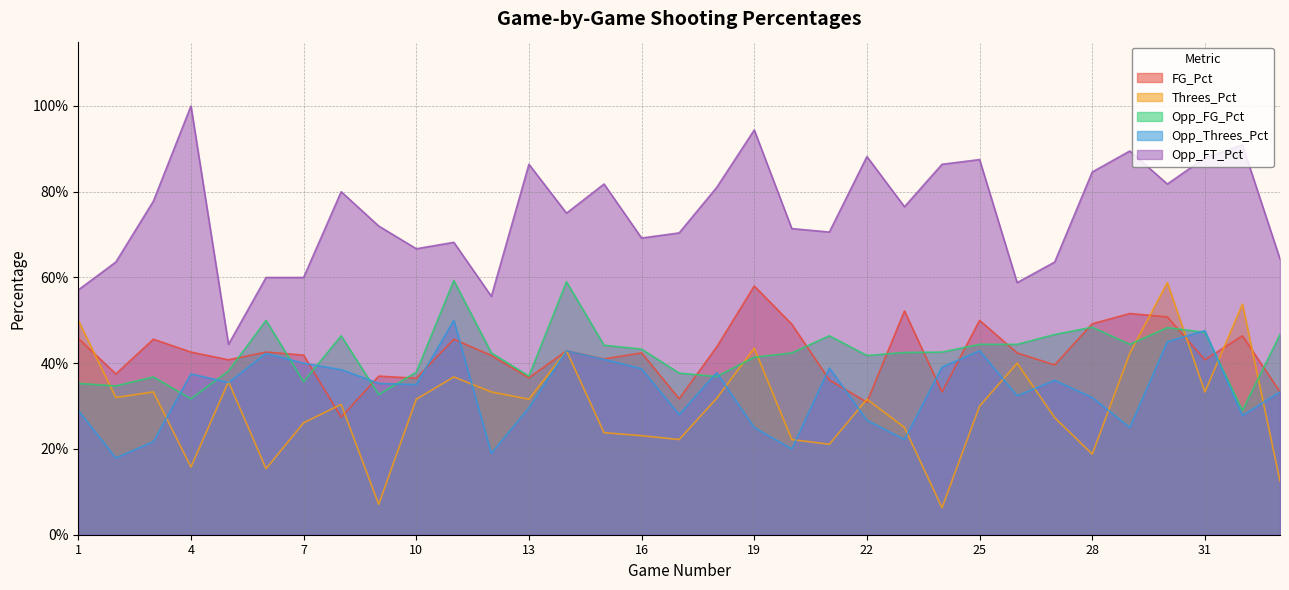

Reading left to right, list all the values displayed in this chart.

FG_Pct: 1=0.5	2=0.4	3=0.5	4=0.4	5=0.4	6=0.4	7=0.4	8=0.3	9=0.4	10=0.4	11=0.5	12=0.4	13=0.4	14=0.4	15=0.4	16=0.4	17=0.3	18=0.4	19=0.6	20=0.5	21=0.4	22=0.3	23=0.5	24=0.3	25=0.5	26=0.4	27=0.4	28=0.5	29=0.5	30=0.5	31=0.4	32=0.5	33=0.3
Threes_Pct: 1=0.5	2=0.3	3=0.3	4=0.2	5=0.4	6=0.2	7=0.3	8=0.3	9=0.1	10=0.3	11=0.4	12=0.3	13=0.3	14=0.4	15=0.2	16=0.2	17=0.2	18=0.3	19=0.4	20=0.2	21=0.2	22=0.3	23=0.2	24=0.1	25=0.3	26=0.4	27=0.3	28=0.2	29=0.4	30=0.6	31=0.3	32=0.5	33=0.1
Opp_FG_Pct: 1=0.4	2=0.3	3=0.4	4=0.3	5=0.4	6=0.5	7=0.4	8=0.5	9=0.3	10=0.4	11=0.6	12=0.4	13=0.4	14=0.6	15=0.4	16=0.4	17=0.4	18=0.4	19=0.4	20=0.4	21=0.5	22=0.4	23=0.4	24=0.4	25=0.4	26=0.4	27=0.5	28=0.5	29=0.4	30=0.5	31=0.5	32=0.3	33=0.5
Opp_Threes_Pct: 1=0.3	2=0.2	3=0.2	4=0.4	5=0.4	6=0.4	7=0.4	8=0.4	9=0.4	10=0.3	11=0.5	12=0.2	13=0.3	14=0.4	15=0.4	16=0.4	17=0.3	18=0.4	19=0.2	20=0.2	21=0.4	22=0.3	23=0.2	24=0.4	25=0.4	26=0.3	27=0.4	28=0.3	29=0.2	30=0.5	31=0.5	32=0.3	33=0.3
Opp_FT_Pct: 1=0.6	2=0.6	3=0.8	4=1.0	5=0.4	6=0.6	7=0.6	8=0.8	9=0.7	10=0.7	11=0.7	12=0.6	13=0.9	14=0.8	15=0.8	16=0.7	17=0.7	18=0.8	19=0.9	20=0.7	21=0.7	22=0.9	23=0.8	24=0.9	25=0.9	26=0.6	27=0.6	28=0.8	29=0.9	30=0.8	31=0.9	32=0.9	33=0.6